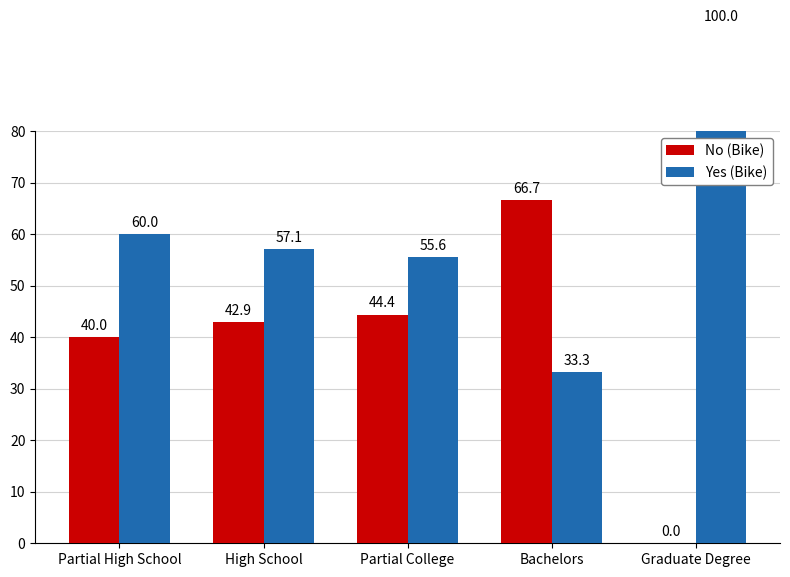

How many data points in No (Bike) are above 42?

3